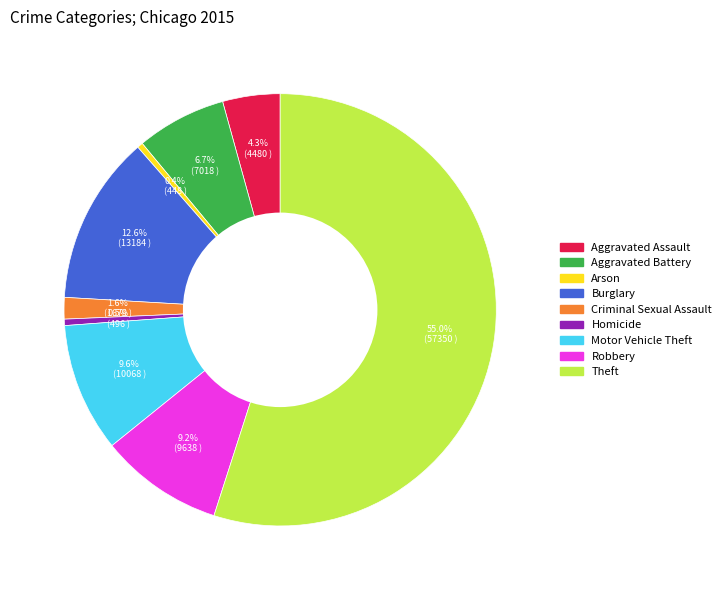

Between Robbery and Theft, which is larger?

Theft